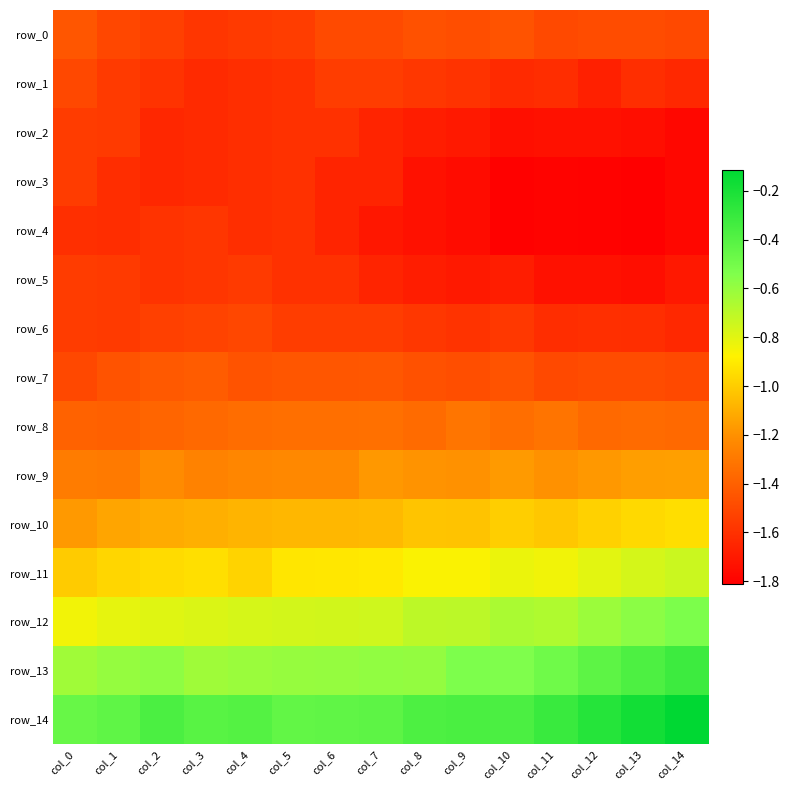

At col_4, list the series in order from largest to smallest.

row_14, row_13, row_12, row_11, row_10, row_9, row_8, row_7, row_6, row_0, row_5, row_1, row_2, row_3, row_4